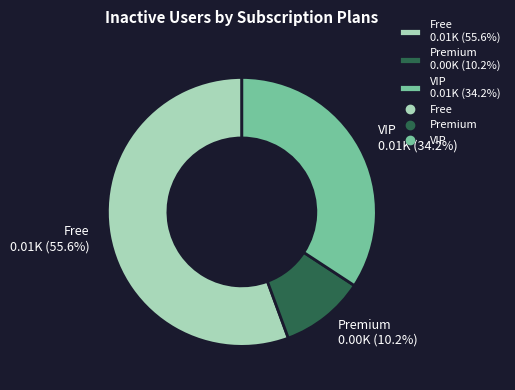

How many slices are in this pie chart?

3